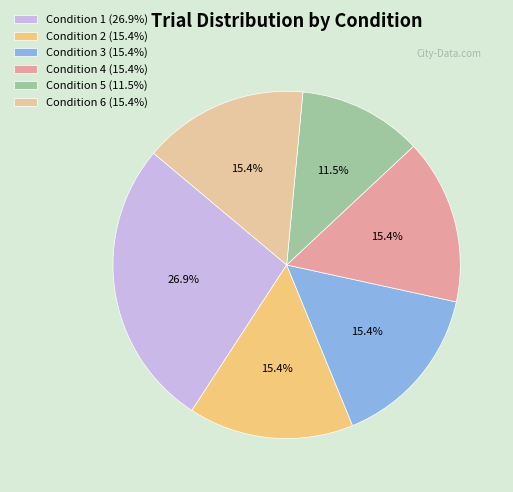

Count the number of slices in the pie.

6